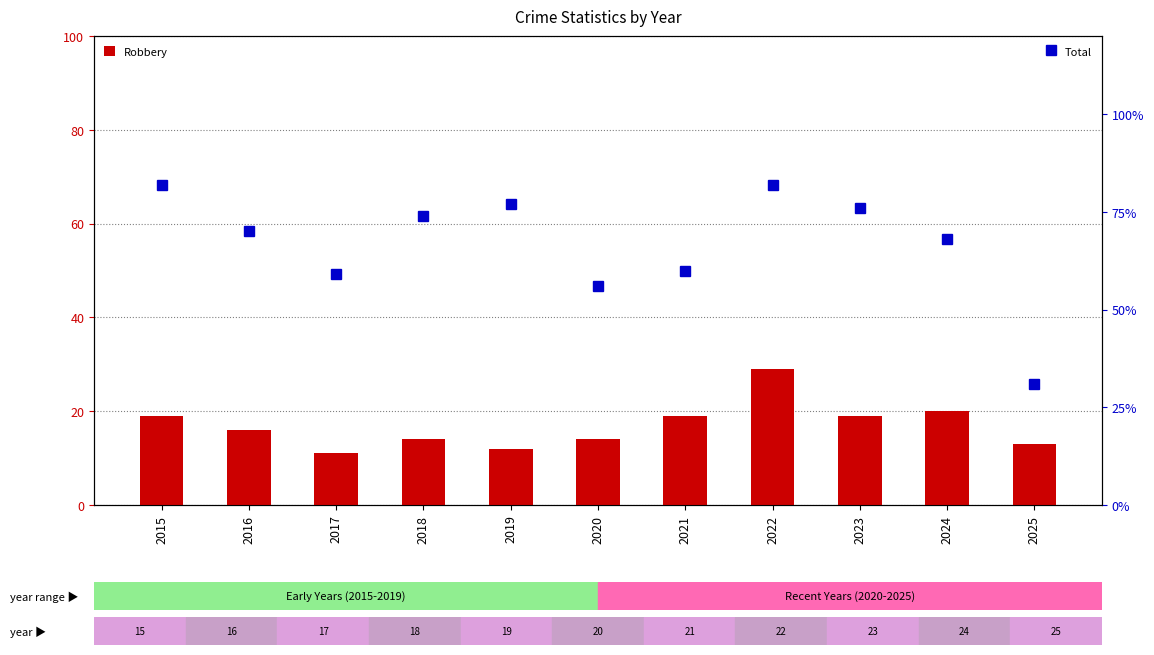

What is the smallest value displayed?

11